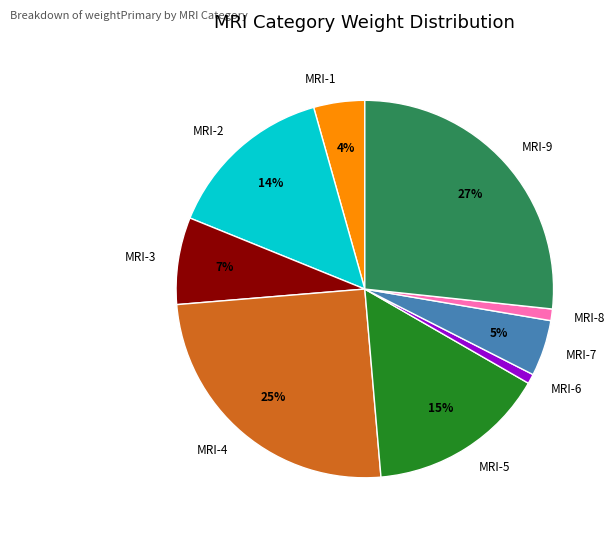

Which has a higher value, MRI-7 or MRI-4?

MRI-4